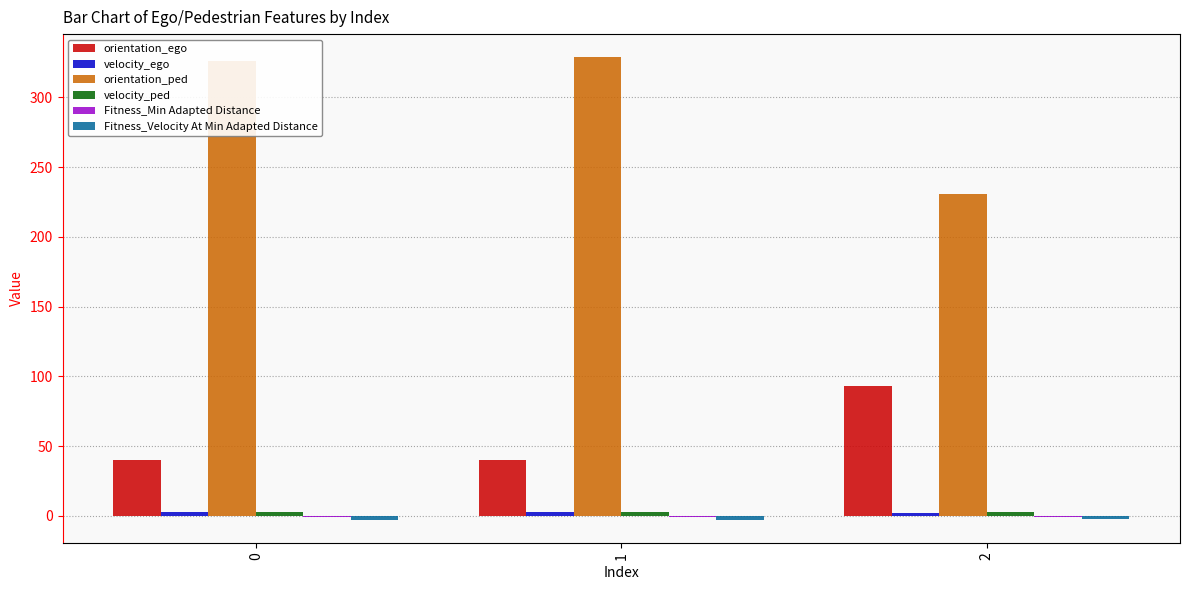

Which series has the largest total across all categories?

orientation_ped